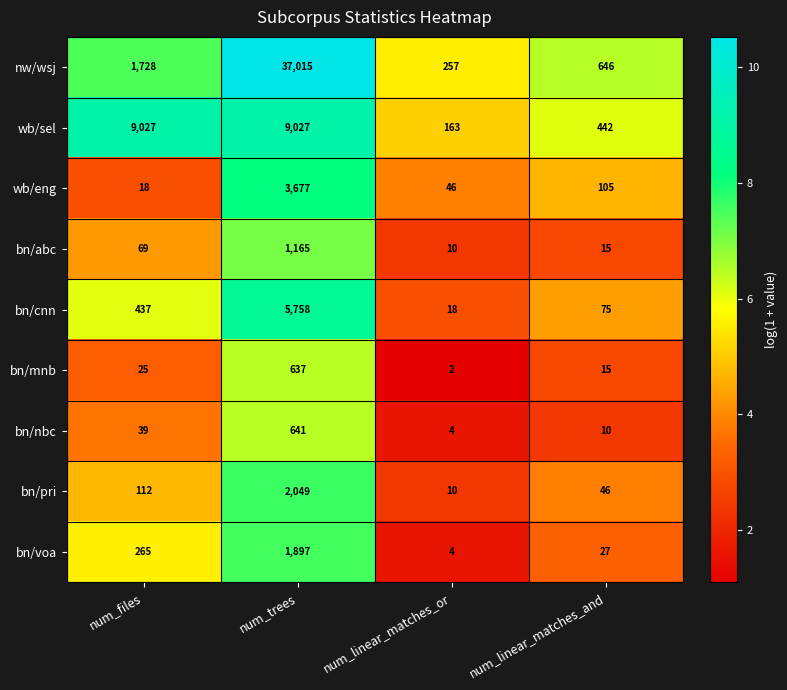

At which category does the chart reach its peak across all series?

num_trees